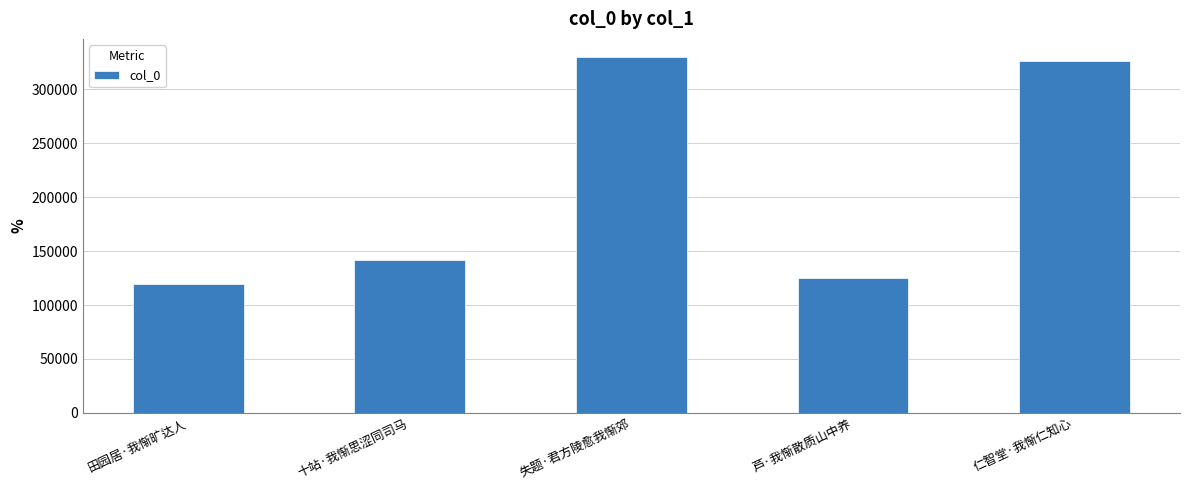

What is the change in value from 失题·君方陵愈我惭郊 to 仁智堂·我惭仁知心?

-3568